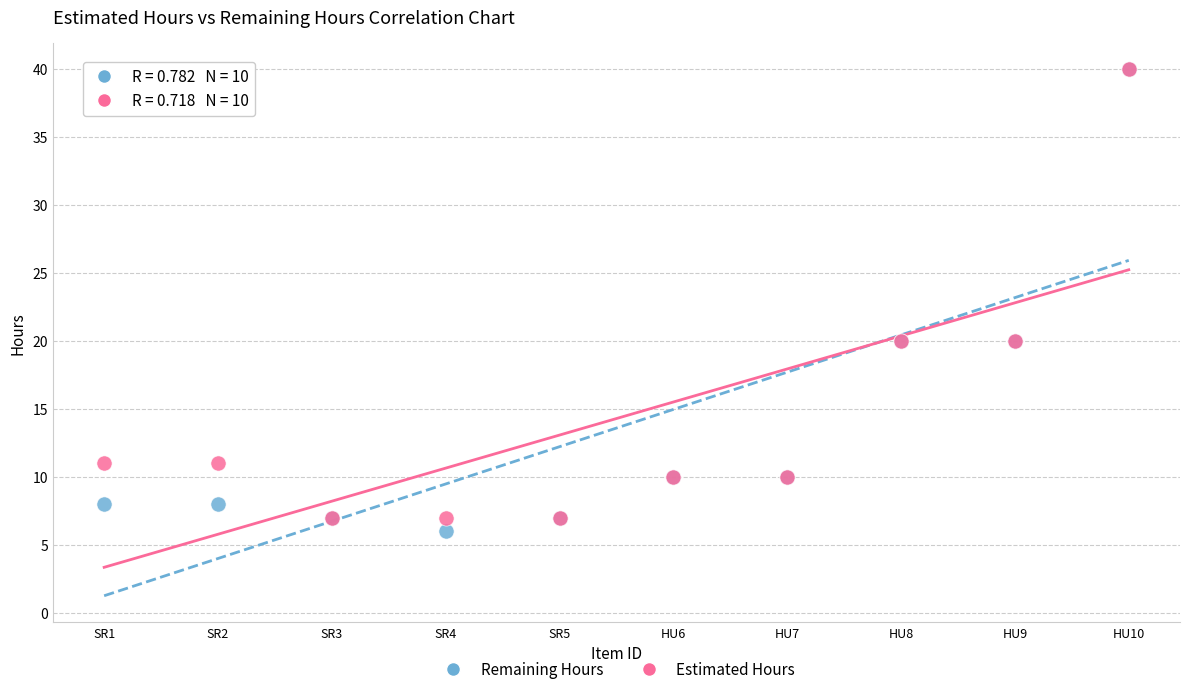

Which series has the largest Y range (max minus min)?

Remaining Hours